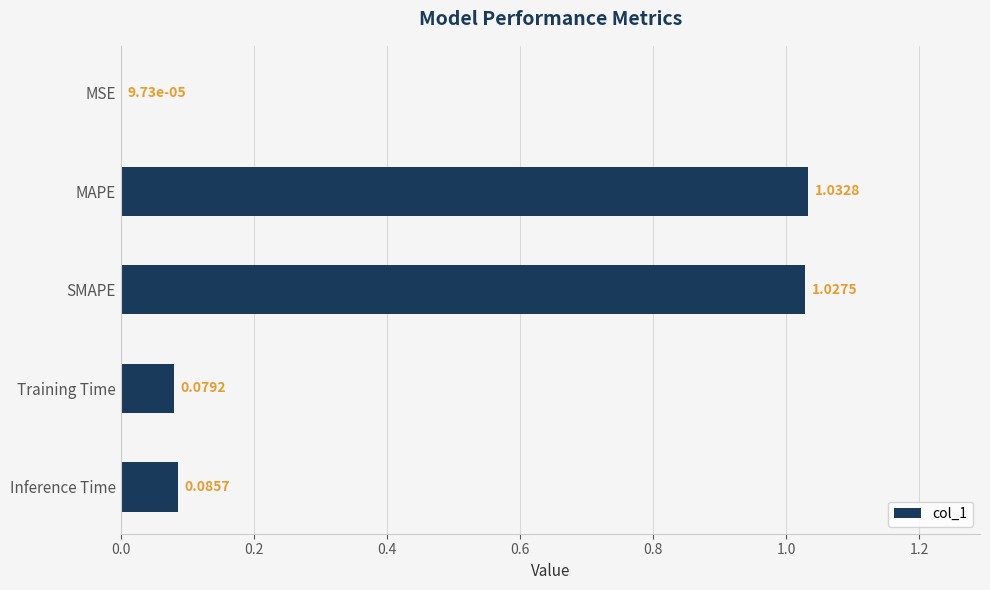

What is the sum of all values?

2.2